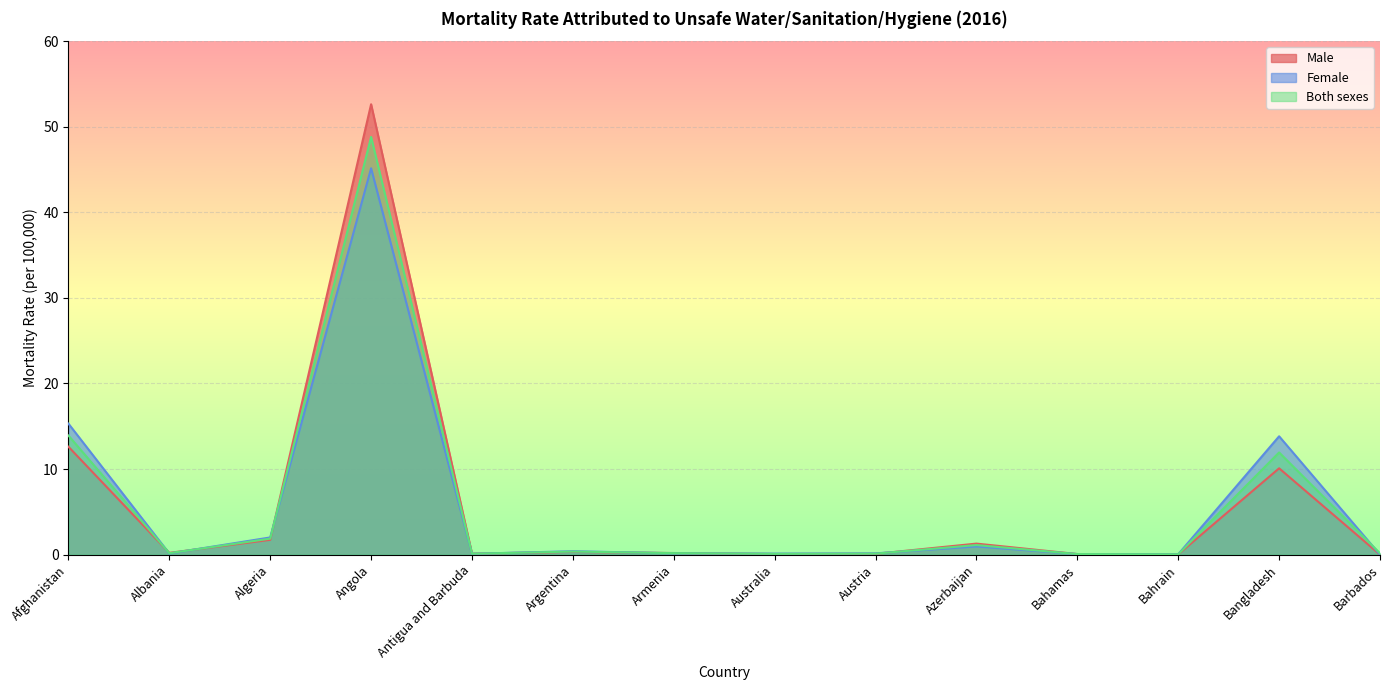

In Male, how many points are lower than both neighbors (excluding endpoints)?

4